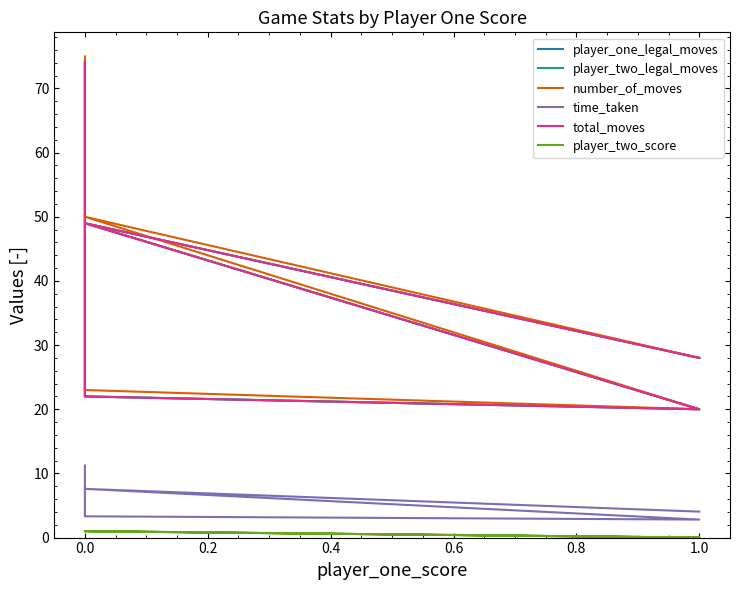

At 0.0, list the series in order from smallest to largest.

player_two_score, time_taken, player_one_legal_moves, player_two_legal_moves, total_moves, number_of_moves